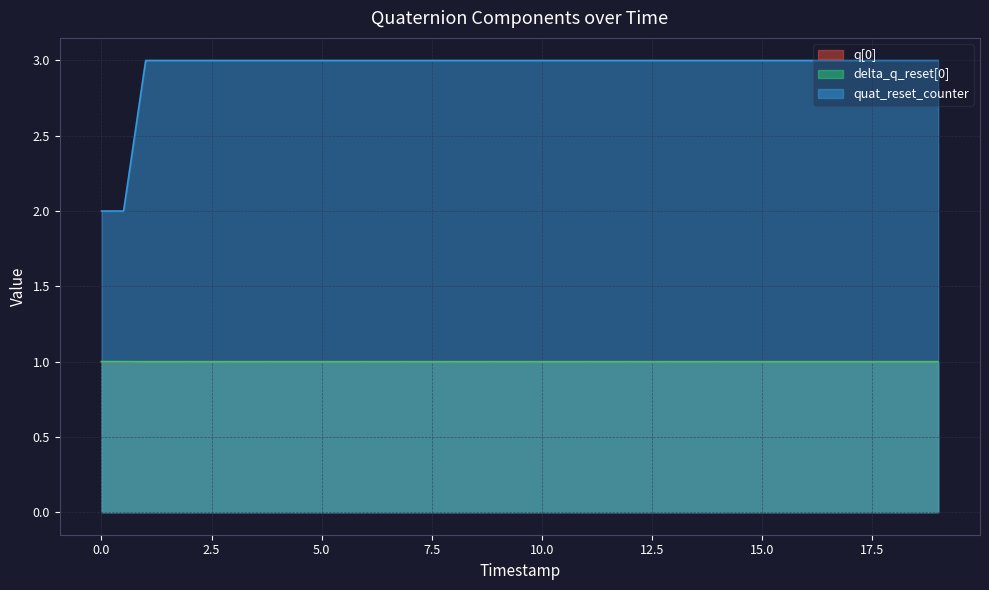

What is the difference between the maximum and minimum values in the quat_reset_counter series?

1.0